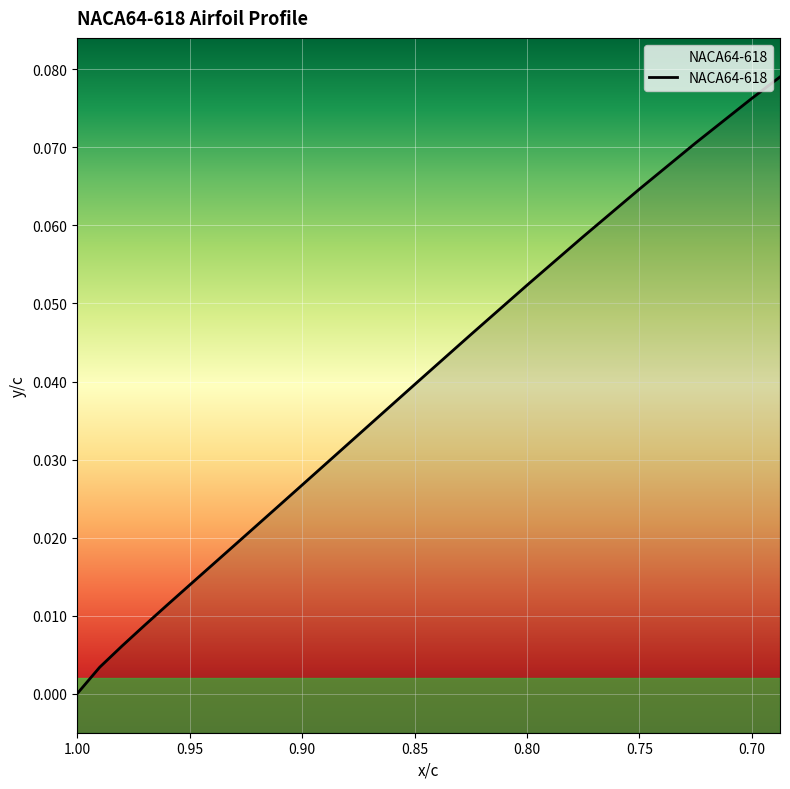

What position from the right is 0.725?

4